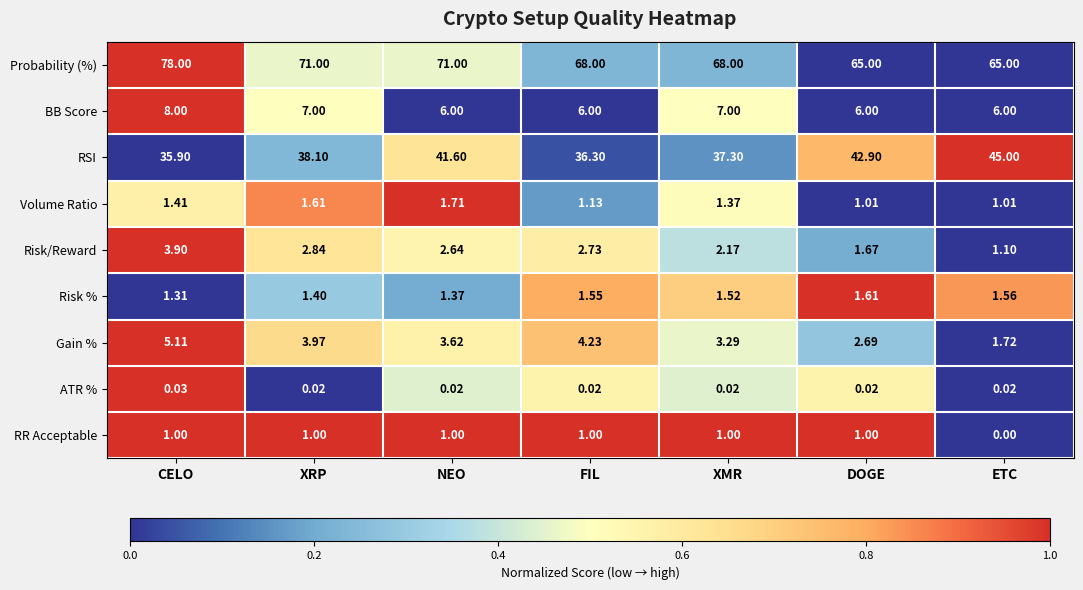

Which series changed the most between CELO and XRP?

Probability (%)